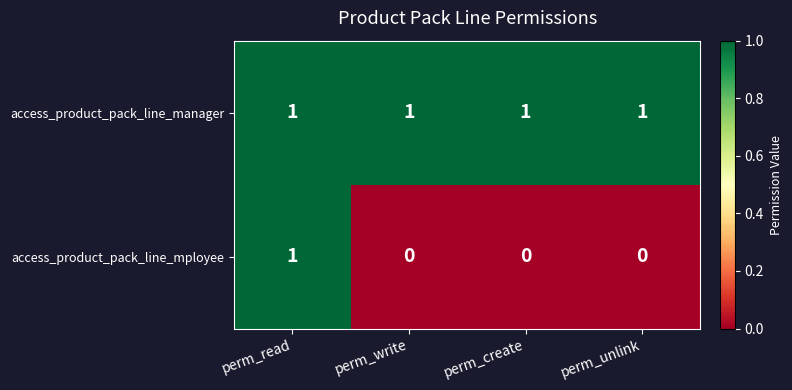

Which series changed the most between perm_read and perm_unlink?

access_product_pack_line_mployee